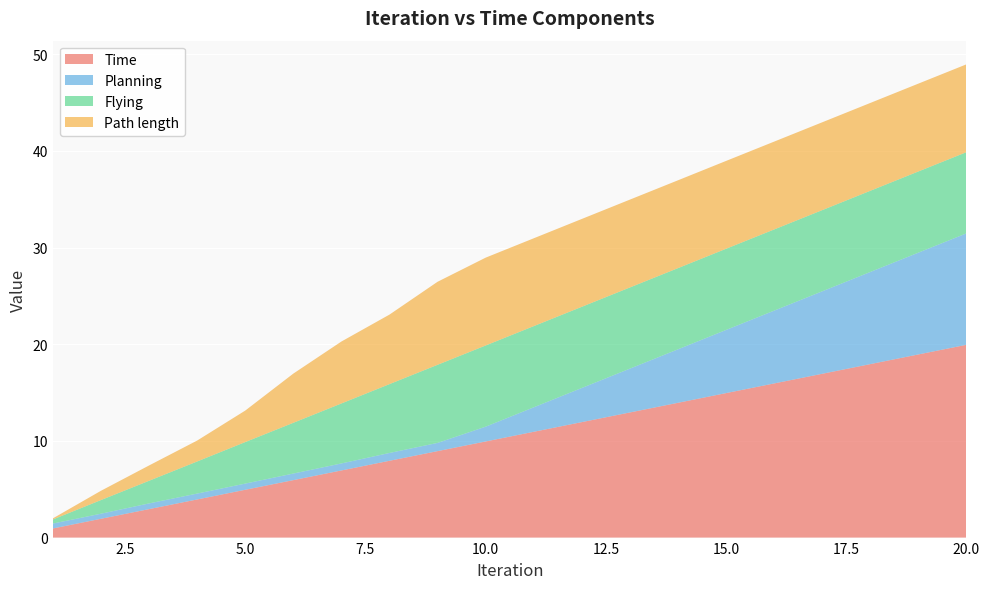

Reading right to left, list all the values displayed in this chart.

Time: 19.9	18.9	17.9	16.9	15.9	14.9	13.9	12.9	11.9	10.9	9.9	8.9	7.9	6.9	5.9	4.9	3.9	2.9	1.9	0.9
Planning: 11.5	10.5	9.5	8.5	7.5	6.5	5.5	4.5	3.5	2.5	1.5	0.9	0.8	0.7	0.7	0.6	0.6	0.6	0.5	0.5
Flying: 8.4	8.4	8.4	8.4	8.4	8.4	8.4	8.4	8.4	8.4	8.4	8.1	7.1	6.2	5.2	4.3	3.3	2.3	1.4	0.4
Path length: 9.1	9.1	9.1	9.1	9.1	9.1	9.1	9.1	9.1	9.1	9.1	8.6	7.2	6.4	5.1	3.3	2.2	1.6	1.0	0.1